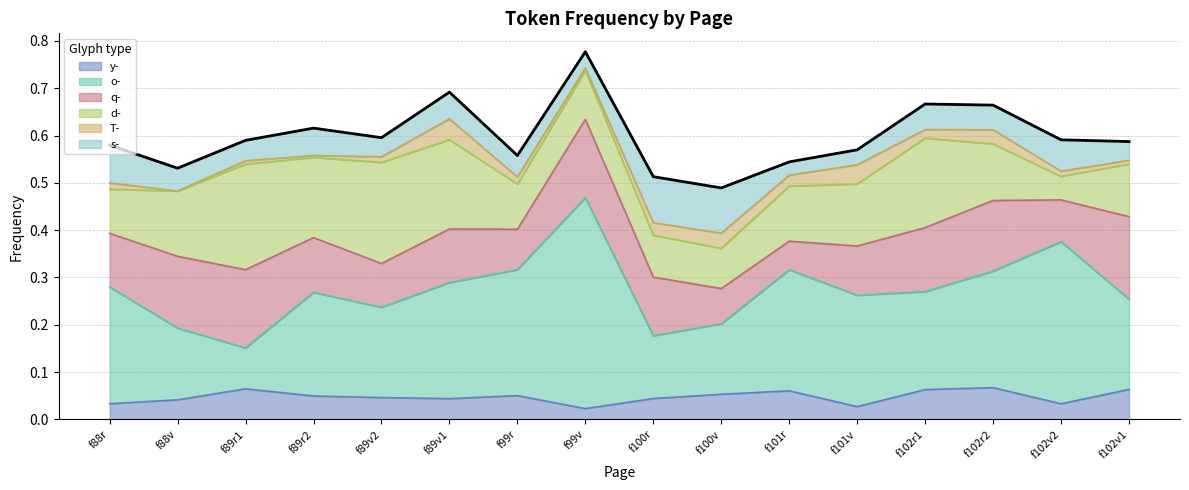

What are all the series names shown in the legend?

y-, o-, q-, d-, T-, s-